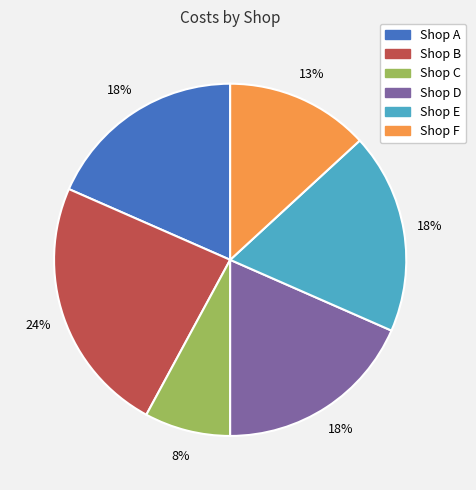

Which slice is the largest?

Shop B